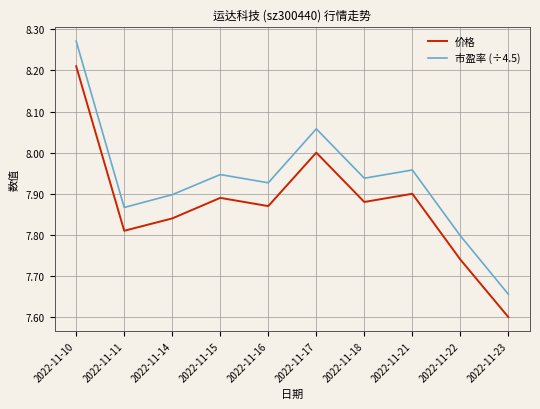

True or false: 市盈率 (÷4.5) and 价格 intersect in this chart.

False